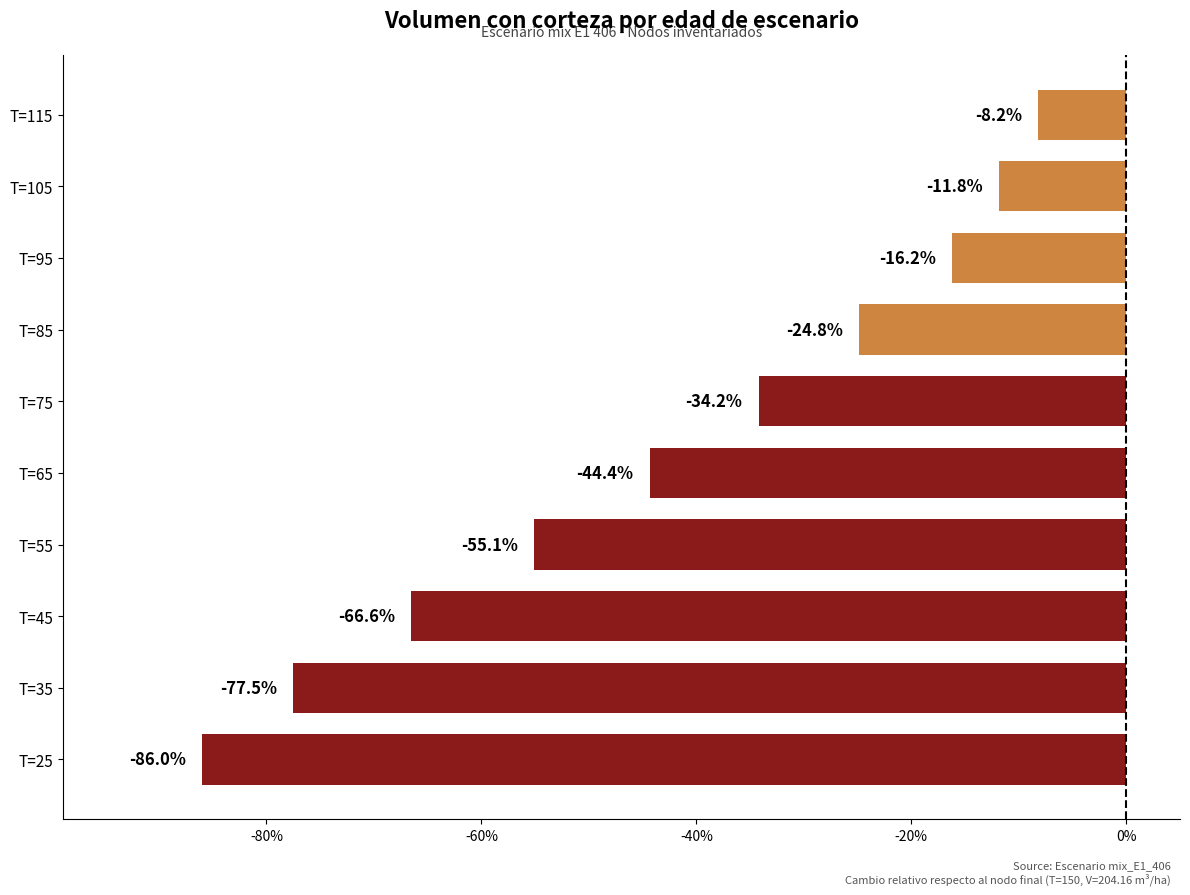

Count the number of categories in the chart.

10